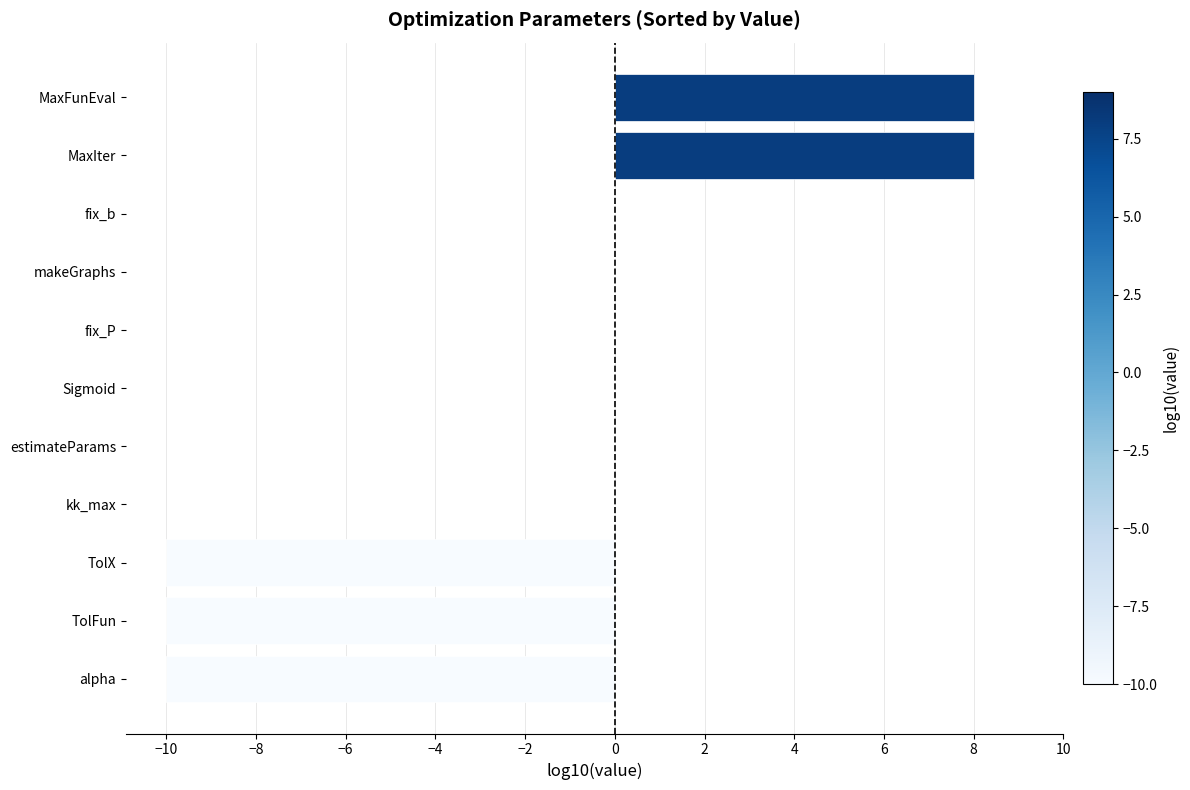

What is the change in value from TolFun to makeGraphs?

+10